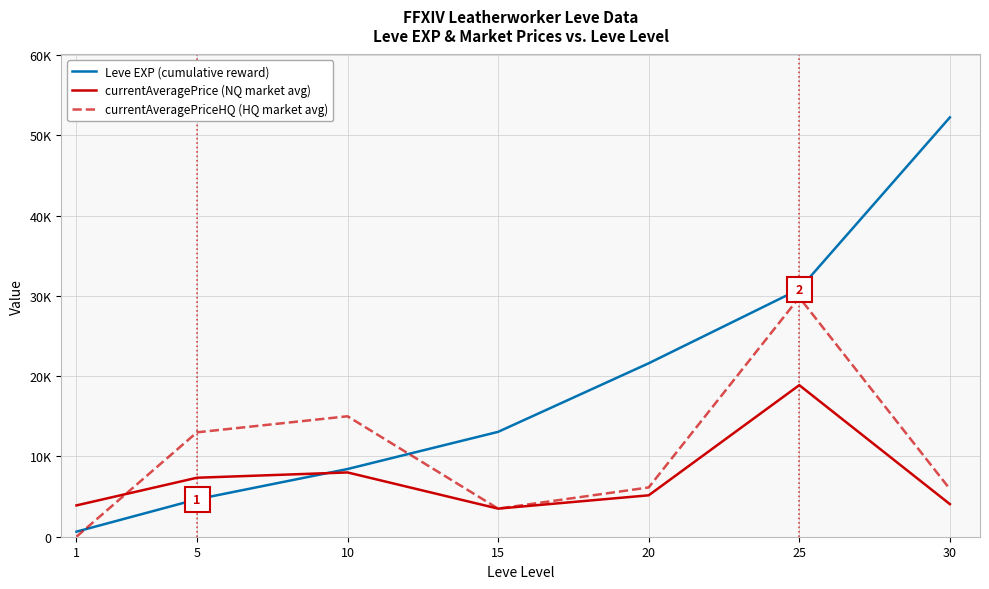

True or false: currentAveragePrice (NQ market avg) has a value of 6196 at 1.

False